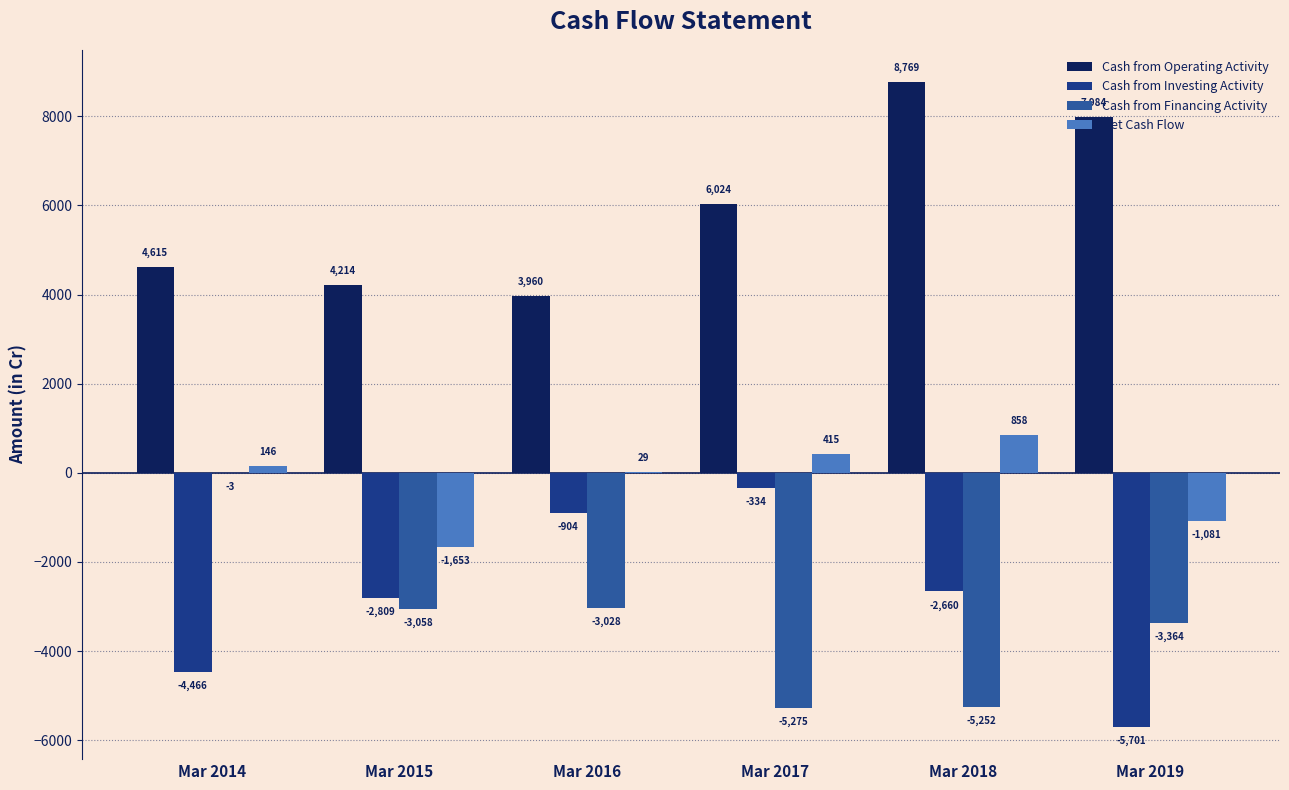

Between Mar 2014 and Mar 2018, which series saw the biggest shift?

Cash from Financing Activity